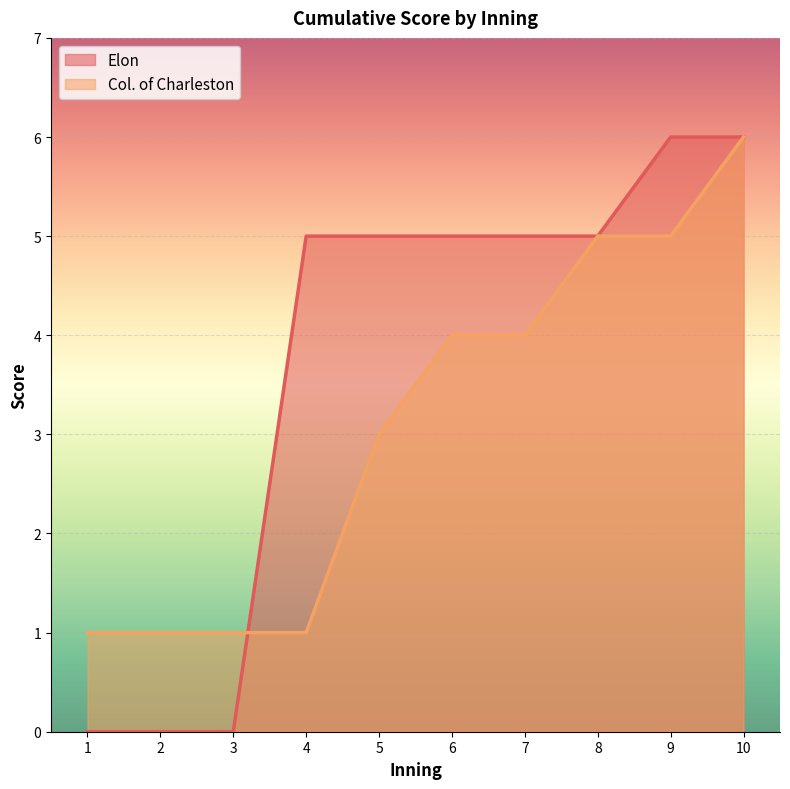

Which series has the widest spread of values?

Elon